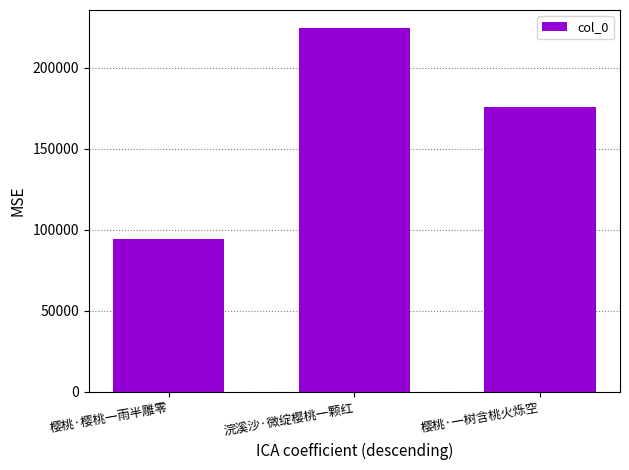

Between 樱桃·一树含桃火烁空 and 浣溪沙·微绽樱桃一颗红, which is larger?

浣溪沙·微绽樱桃一颗红